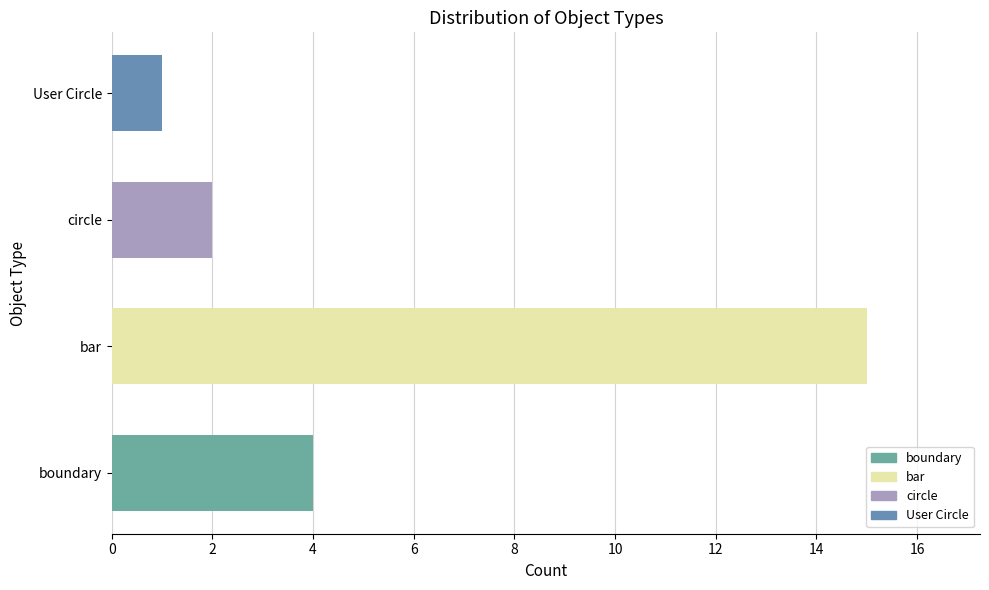

Which has a higher value, User Circle or bar?

bar